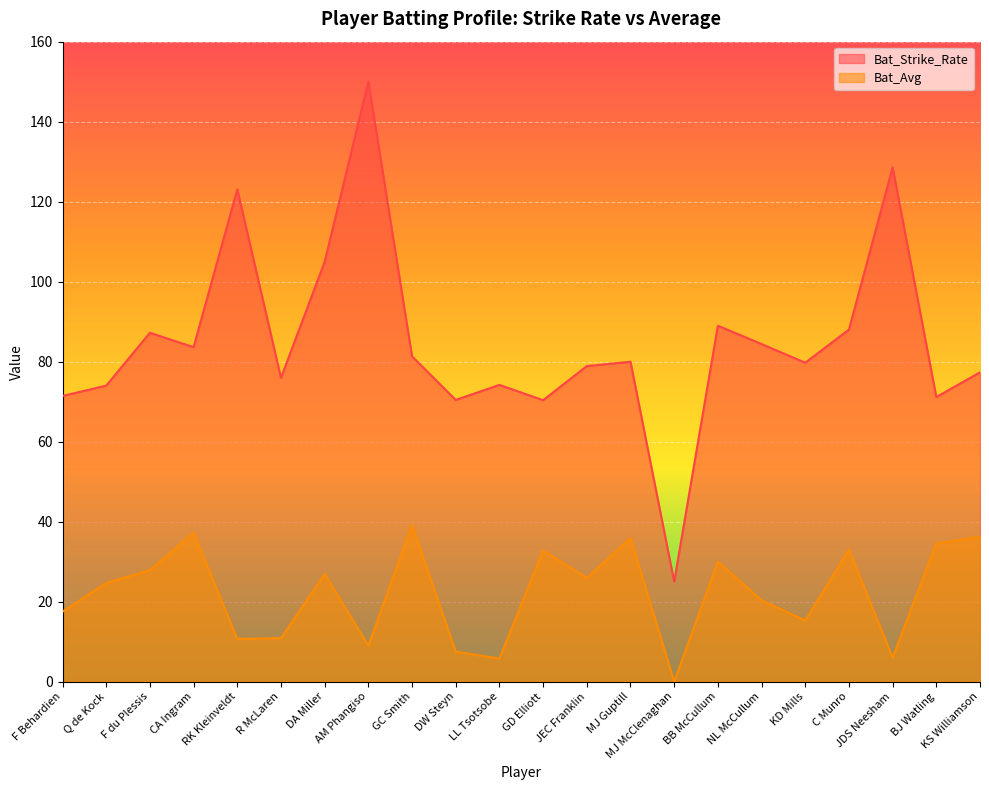

True or false: Bat_Strike_Rate and Bat_Avg intersect in this chart.

False